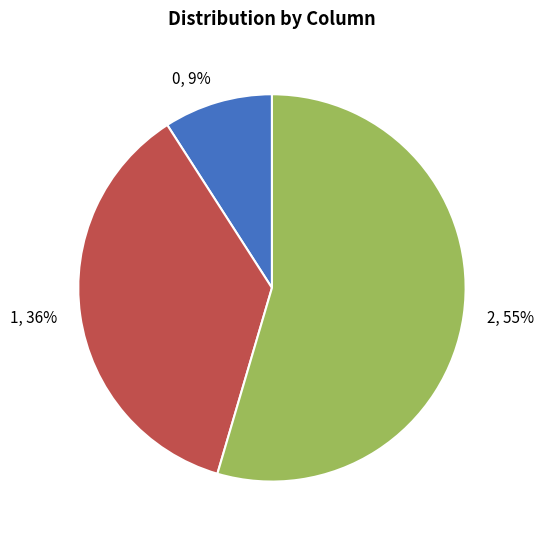

What percentage is the 0 slice, to the nearest percent?

9%